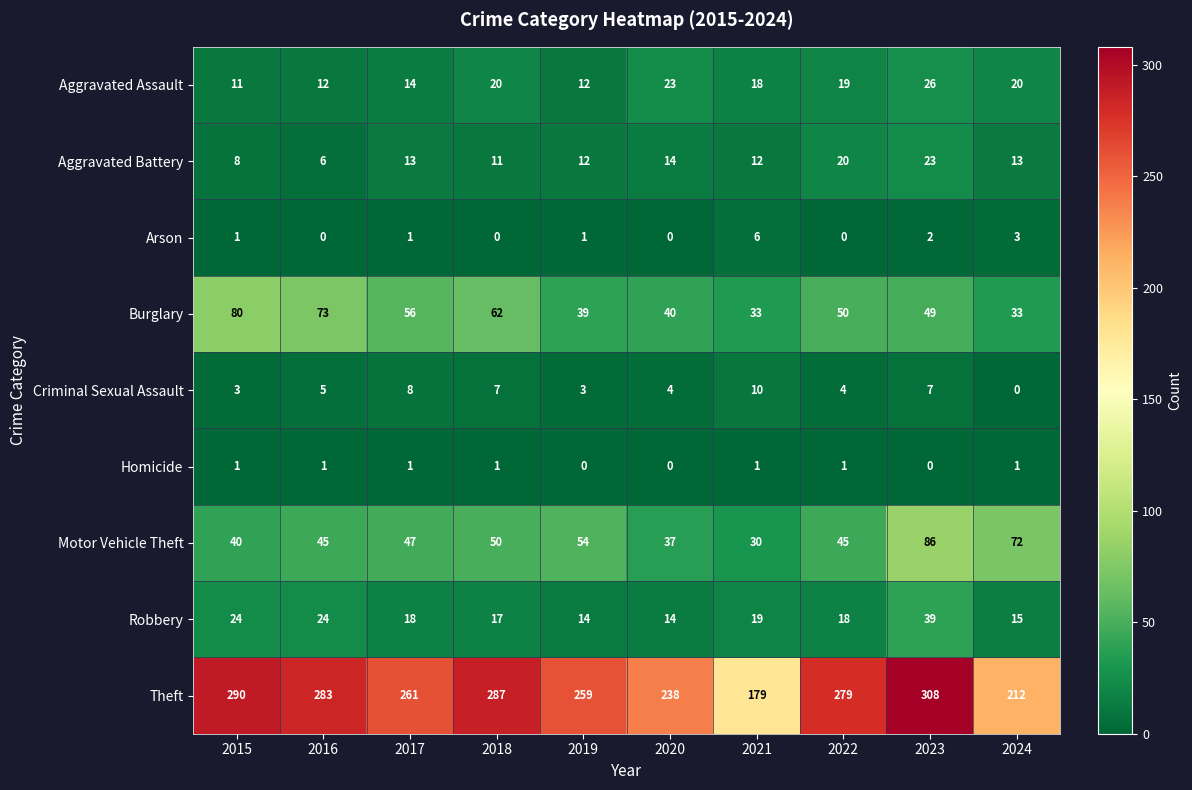

True or false: Criminal Sexual Assault has a value of 11 at 2023.

False